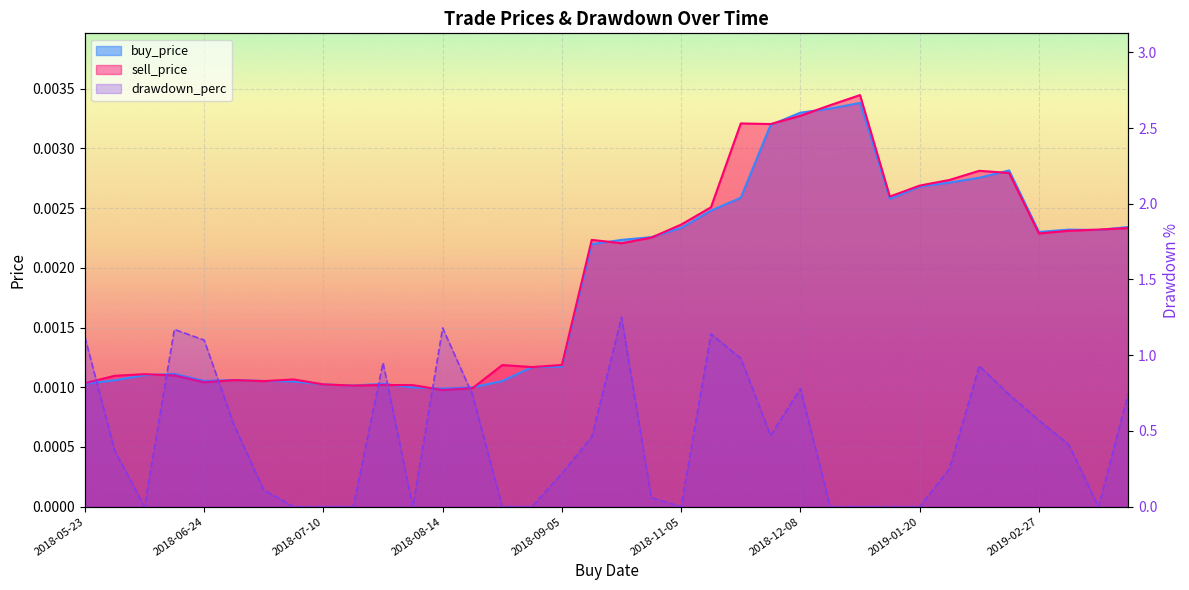

What position from the left is 13?

14